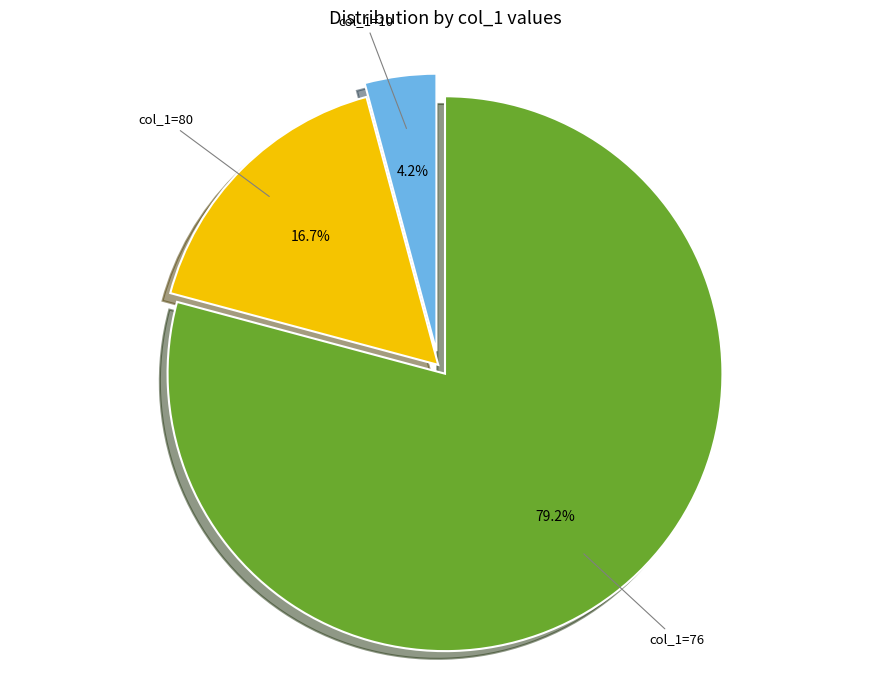

Rank the categories by value from lowest to highest.

col_1=10, col_1=80, col_1=76